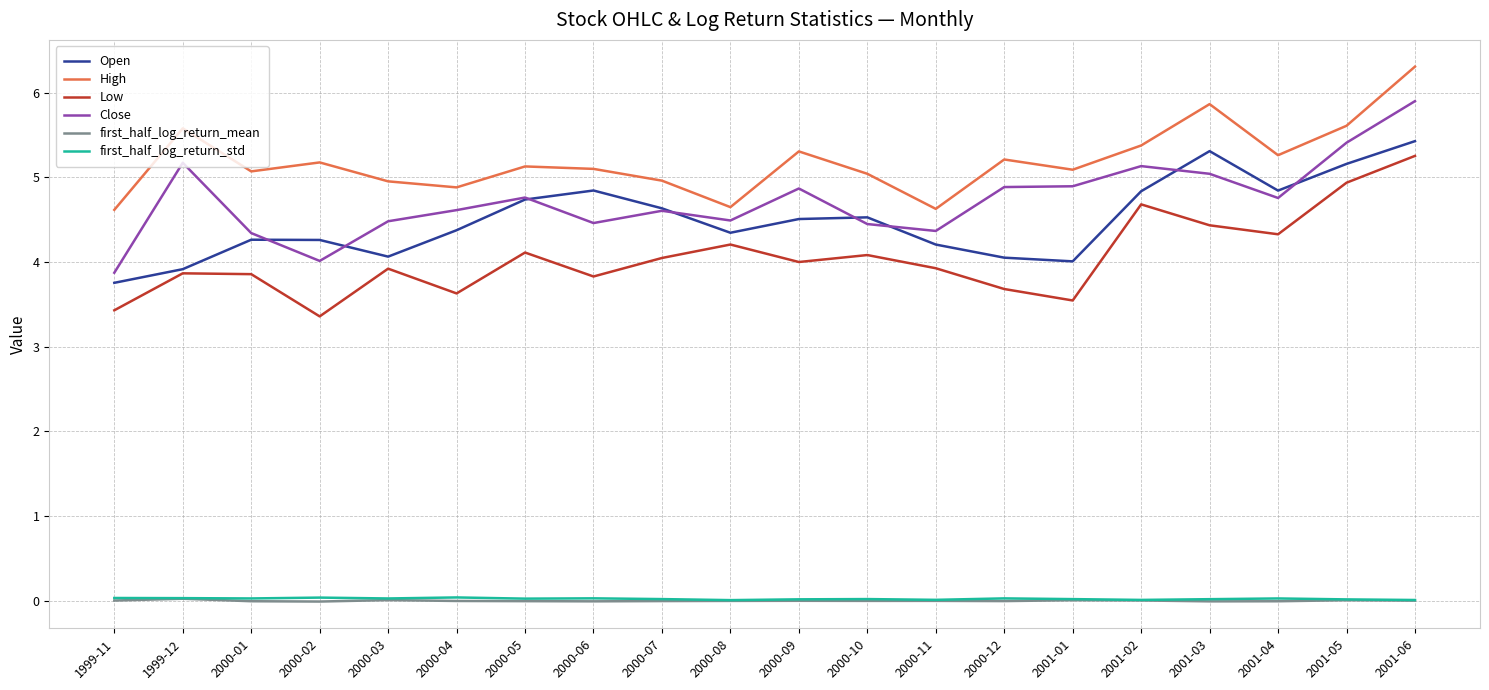

The first_half_log_return_mean series shows 0.0 at 1999-11. True or false?

True